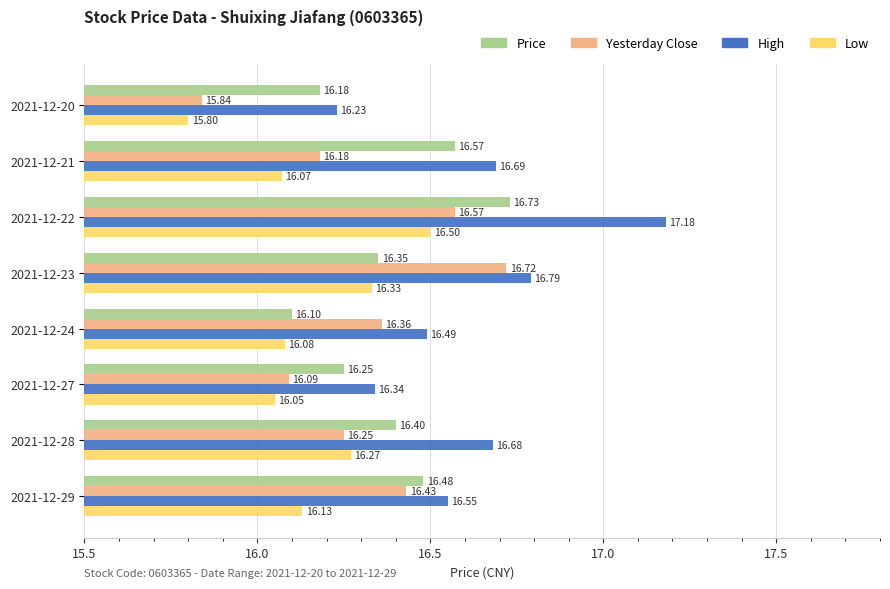

Which series changed the most between 2021-12-22 and 2021-12-24?

High